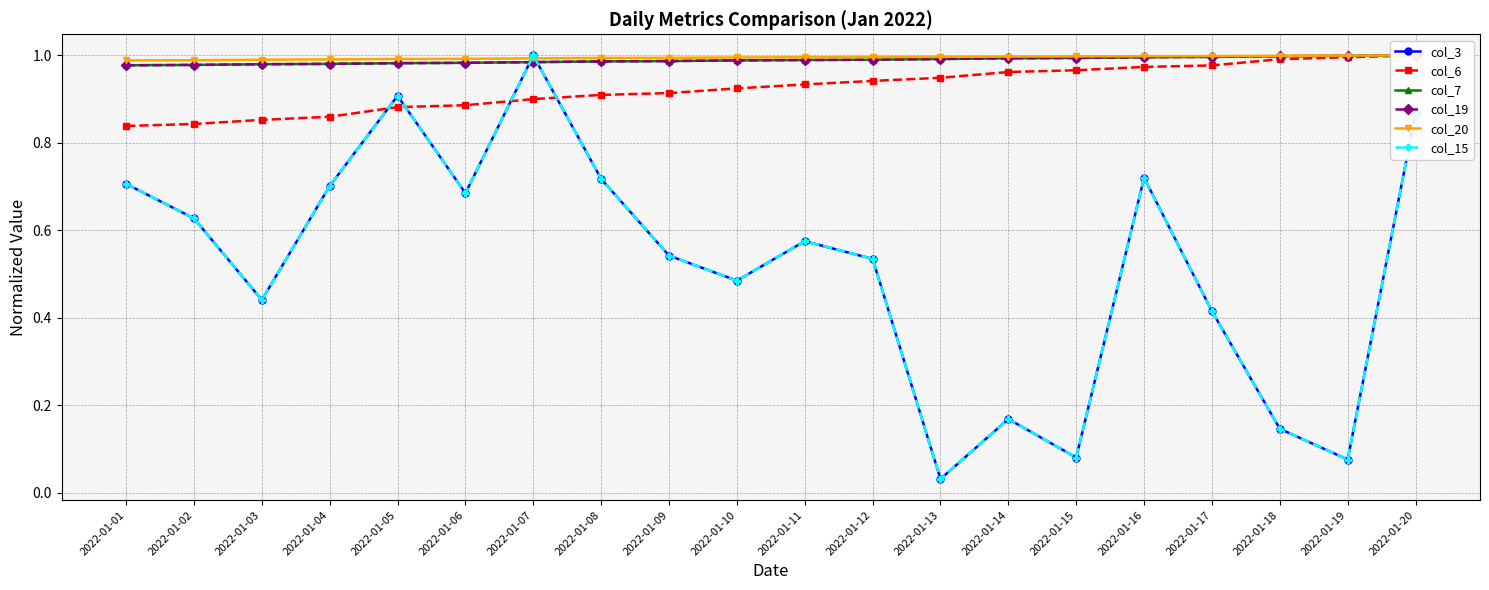

At which label does col_3 reach its peak?

2022-01-07